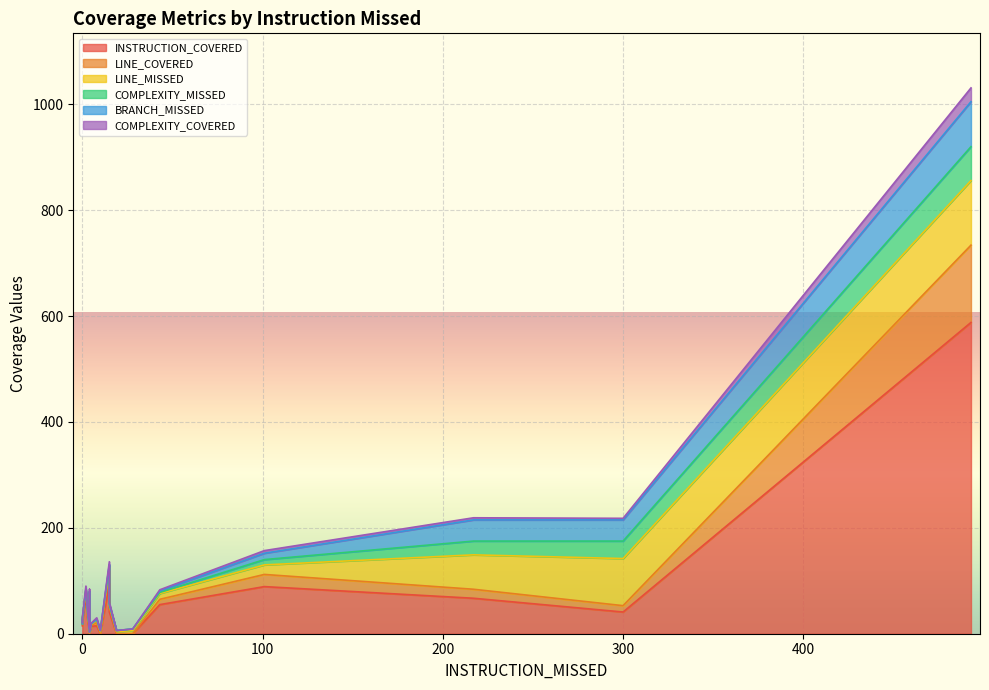

What are all the series names shown in the legend?

INSTRUCTION_COVERED, LINE_COVERED, LINE_MISSED, COMPLEXITY_MISSED, BRANCH_MISSED, COMPLEXITY_COVERED